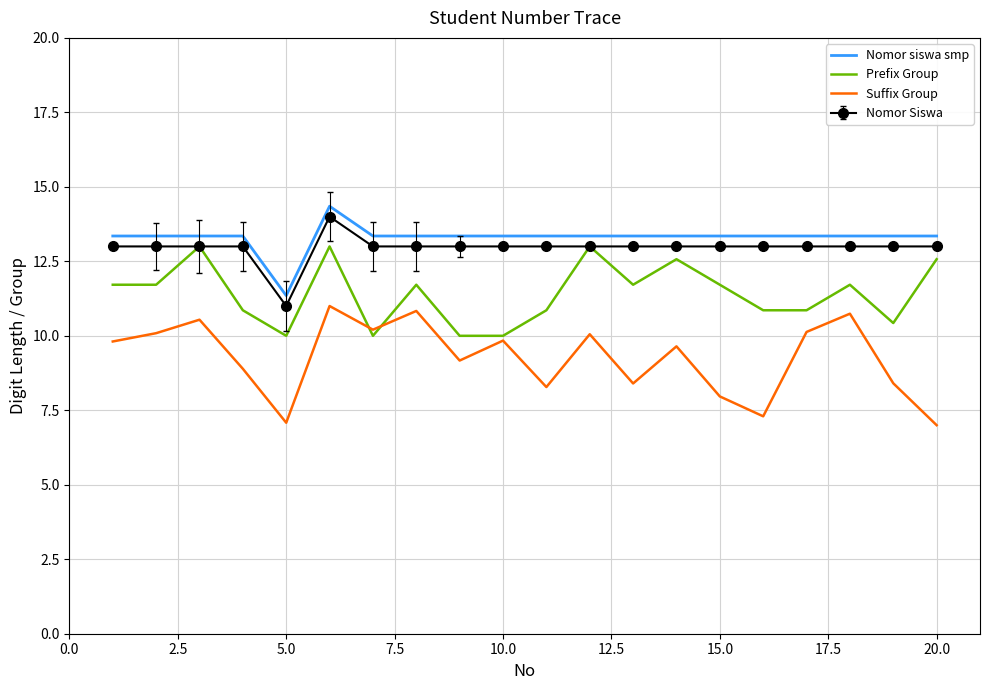

What is the highest value of the Suffix Group series?

11.0